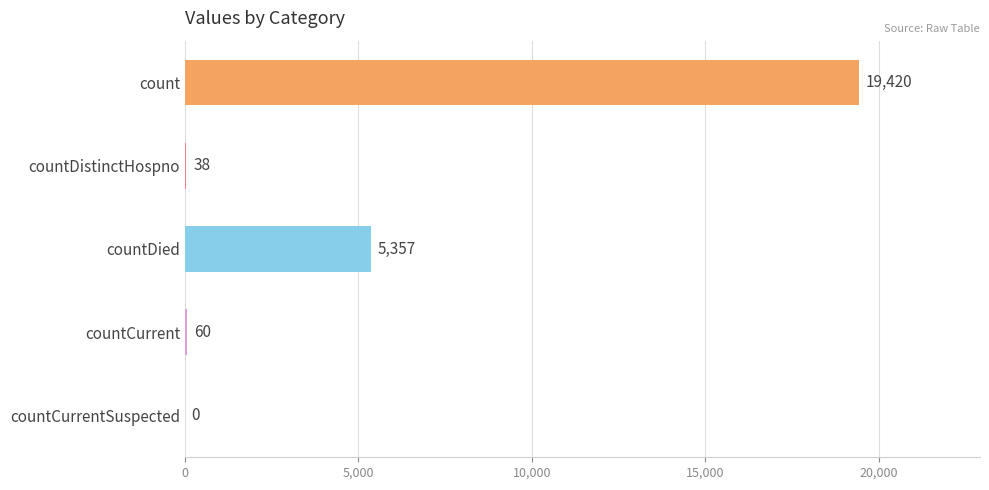

What is the greatest value displayed?

19420